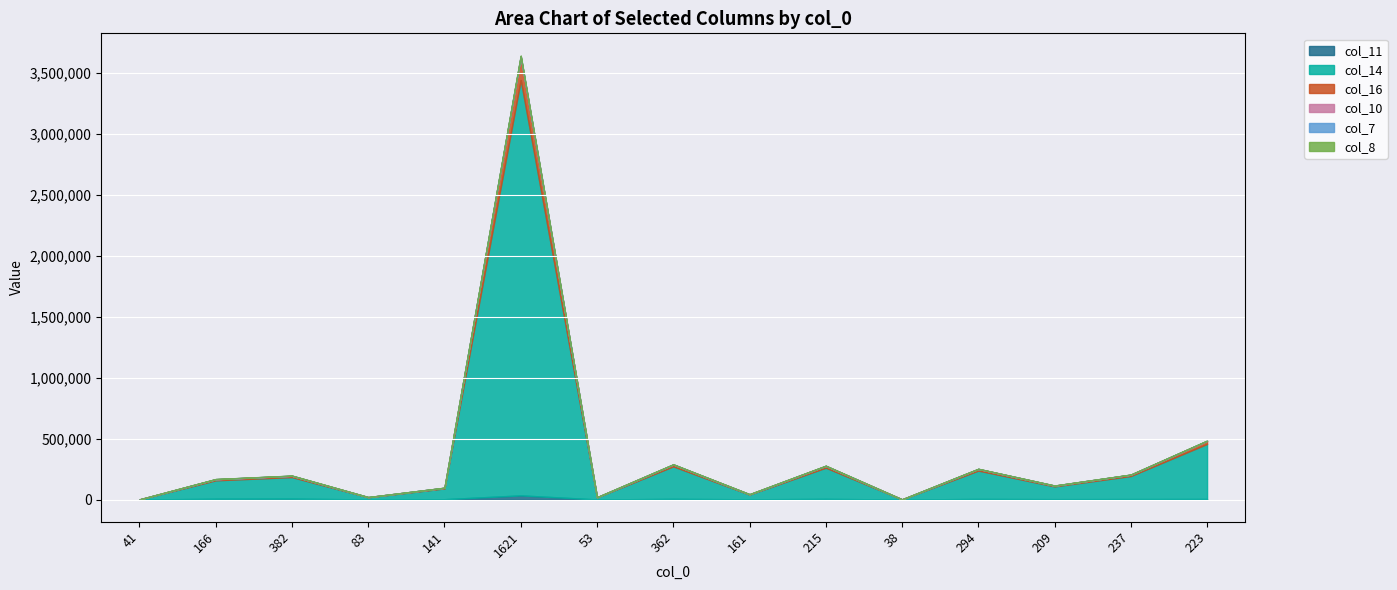

Which series has the largest total across all categories?

col_14